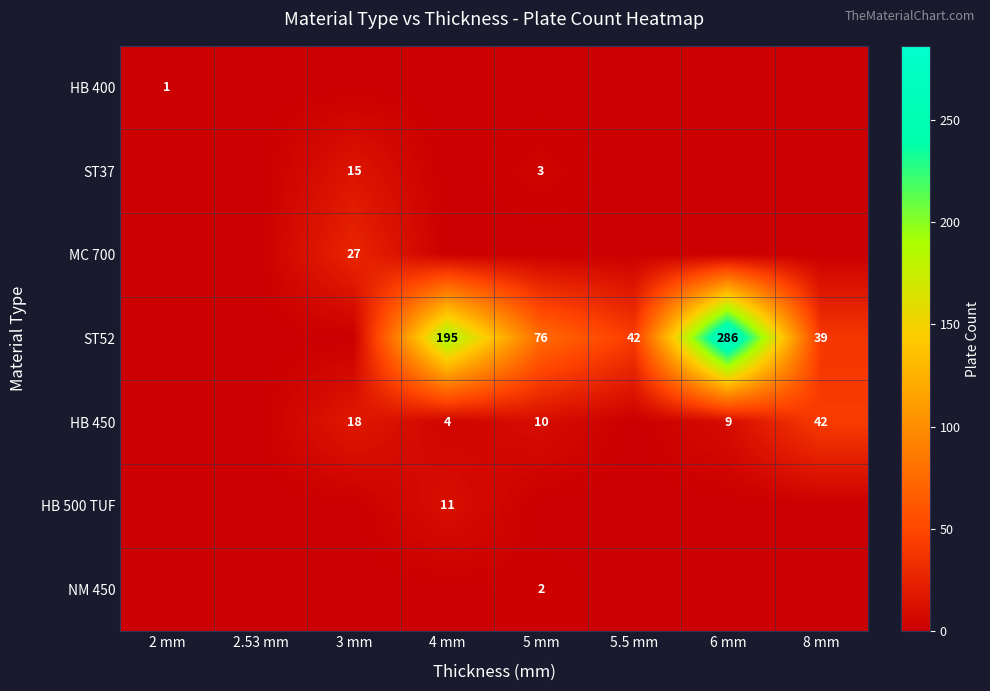

The MC 700 series shows -15 at 8 mm. True or false?

False